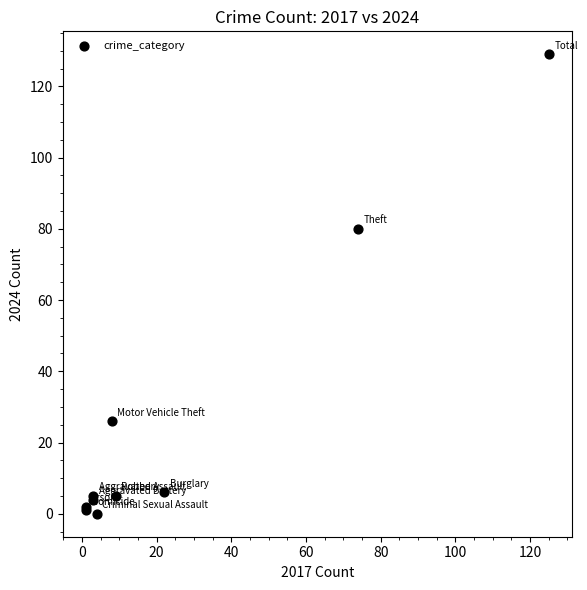

What Y value in the scatter plot is closest to 64?

80